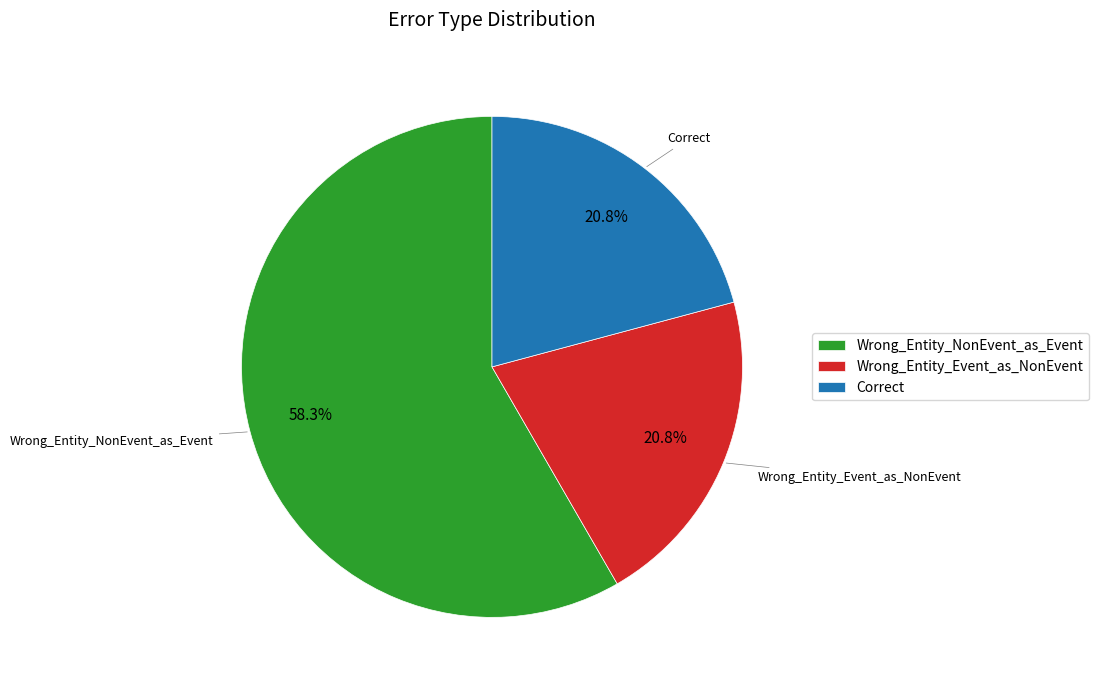

True or false: Wrong_Entity_Event_as_NonEvent accounts for 21% of the total.

True